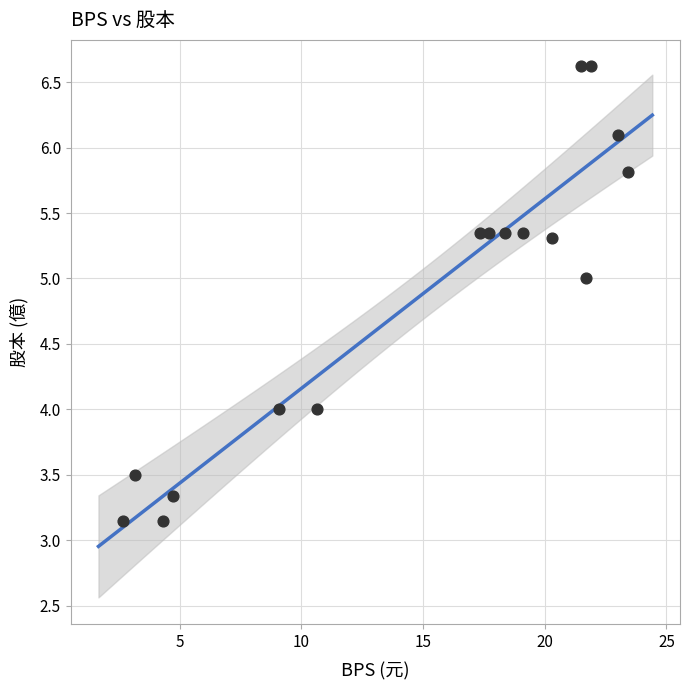

What is the range of X values (max minus min)?

20.8